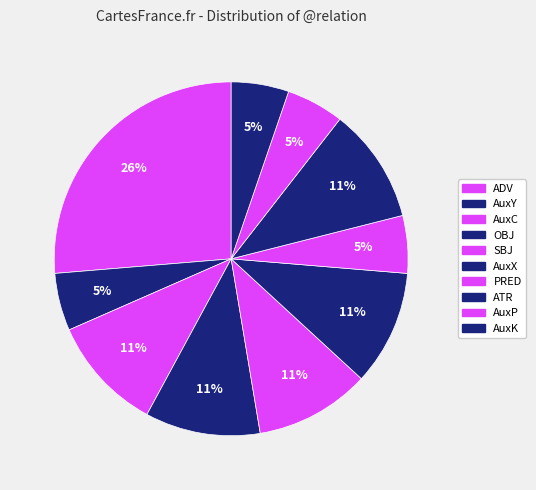

Between AuxC and PRED, which is larger?

AuxC